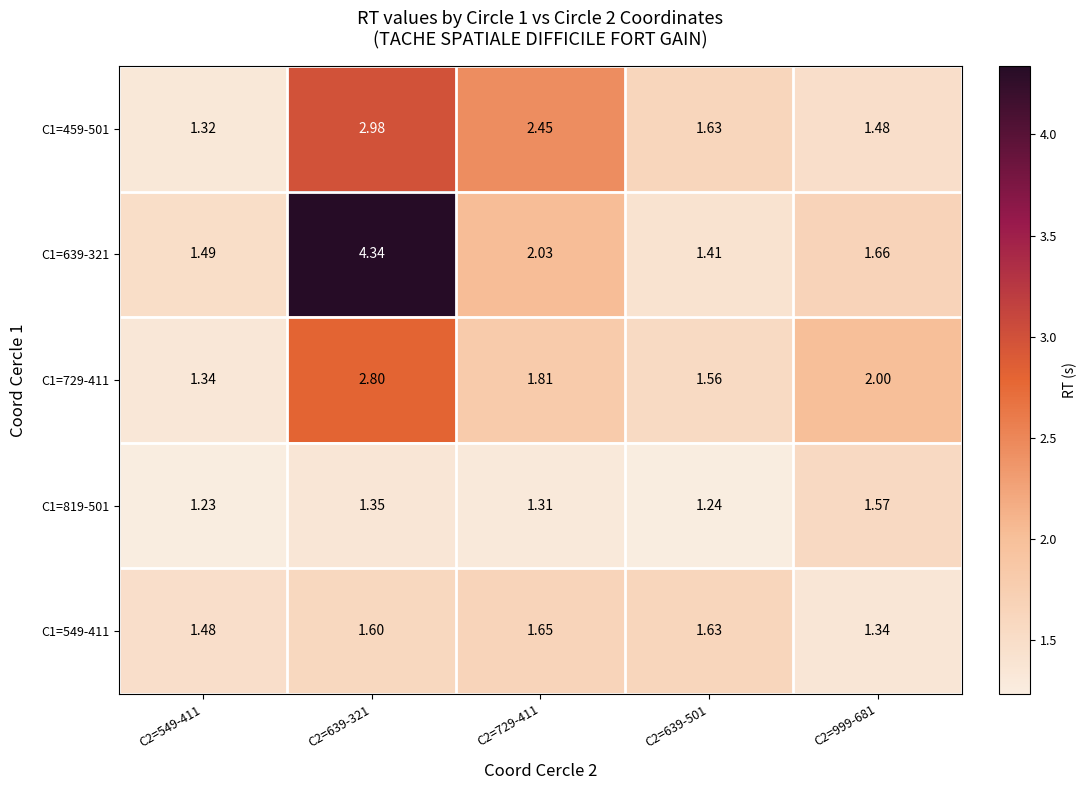

Is the value of C1=819-501 at C2=639-501 greater than the value of C1=639-321 at C2=549-411?

No